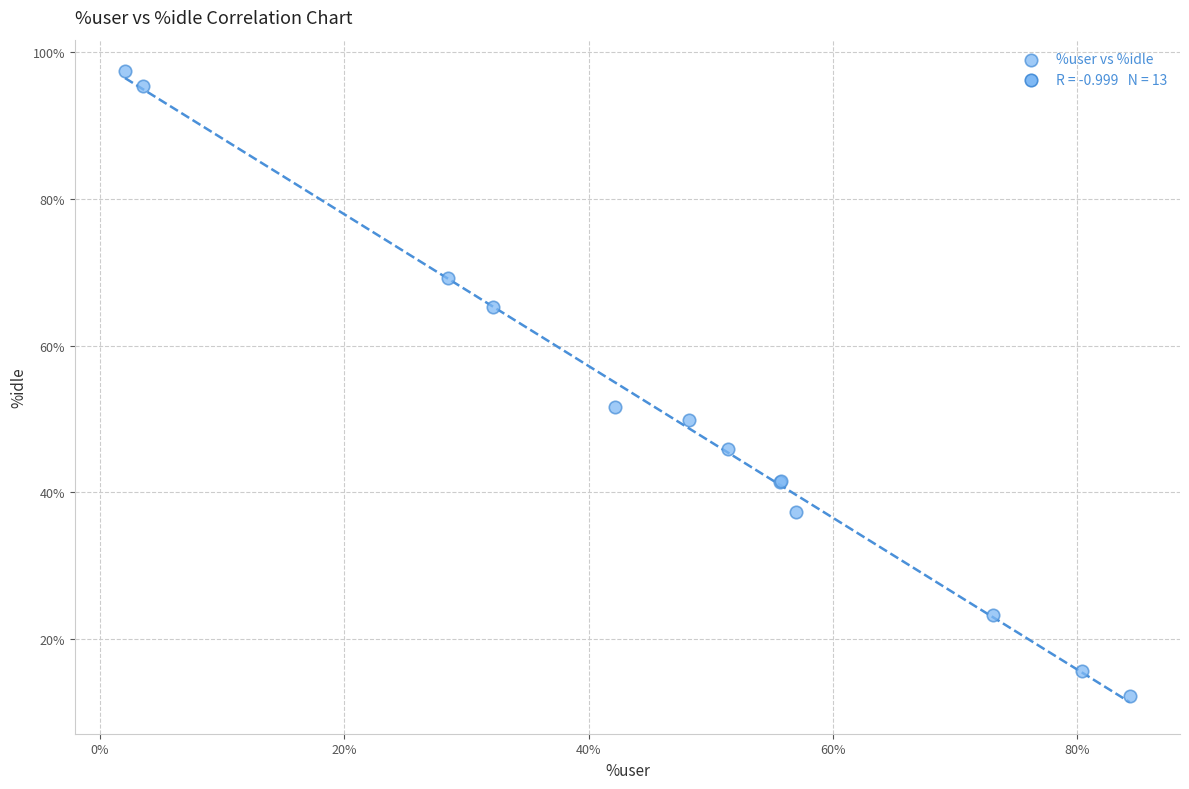

What Y value in the scatter plot is closest to 54?

51.7